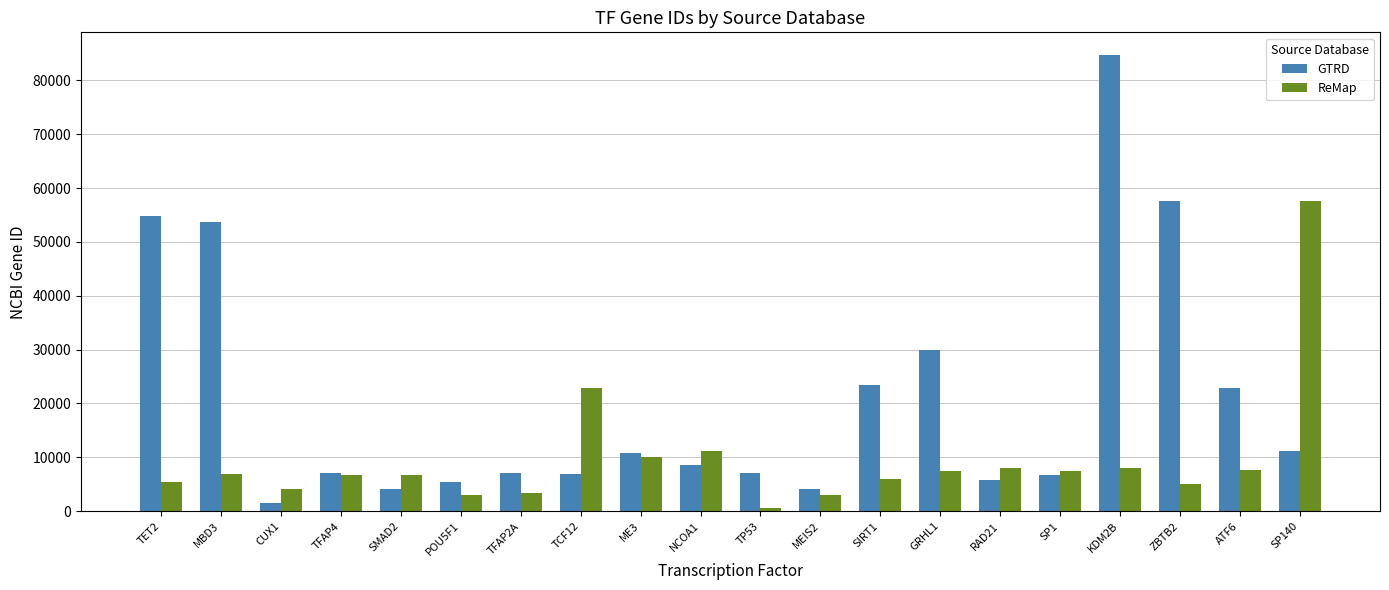

What is the spread (max minus min) of values at CUX1?

2689